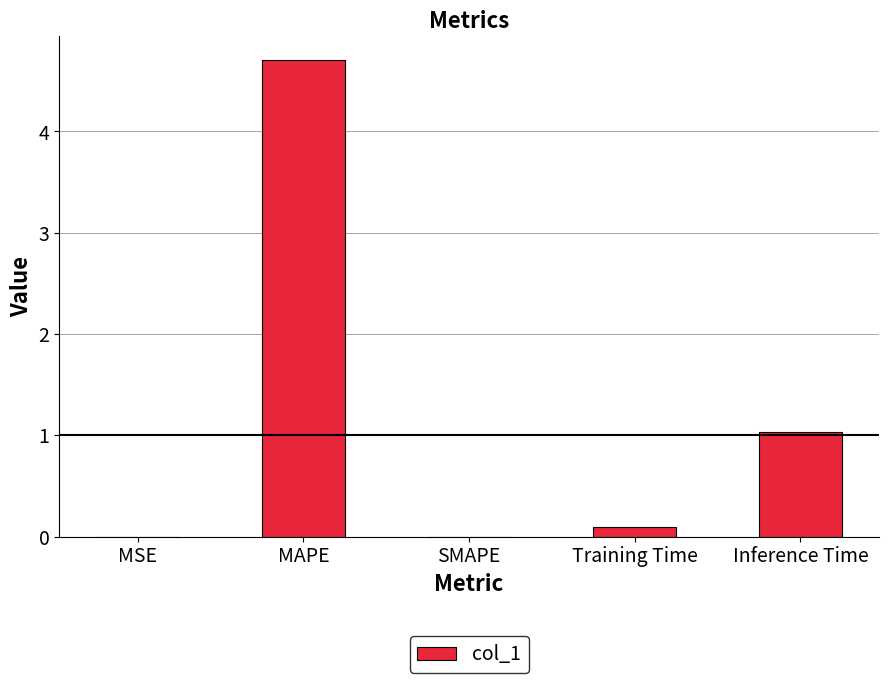

What is the sum of all values?

5.8